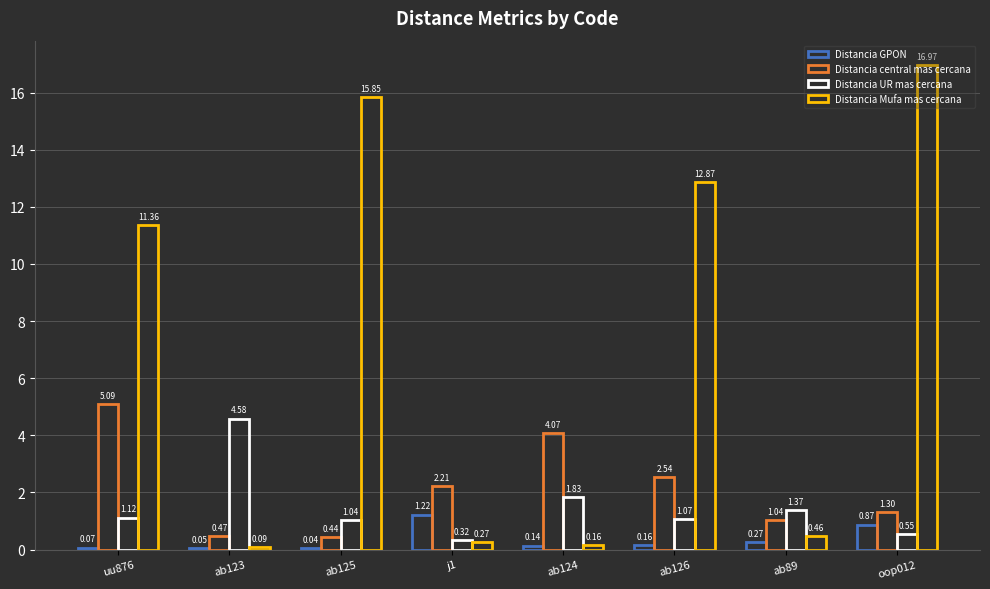

Reading right to left, transcribe all the data shown in this chart.

Distancia GPON: 0.9	0.3	0.2	0.1	1.2	0.0	0.1	0.1
Distancia central mas cercana: 1.3	1.0	2.5	4.1	2.2	0.4	0.5	5.1
Distancia UR mas cercana: 0.6	1.4	1.1	1.8	0.3	1.0	4.6	1.1
Distancia Mufa mas cercana: 17.0	0.5	12.9	0.2	0.3	15.8	0.1	11.4